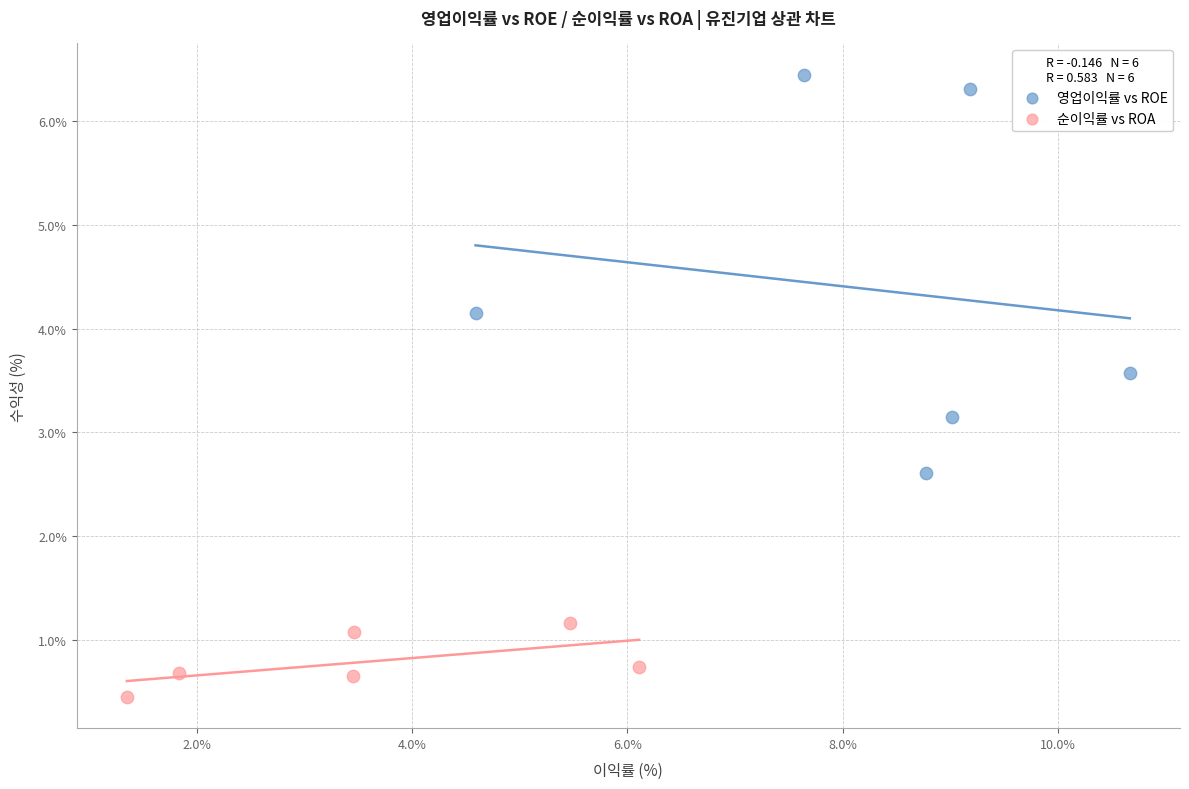

Which series has the largest Y range (max minus min)?

영업이익률 vs ROE